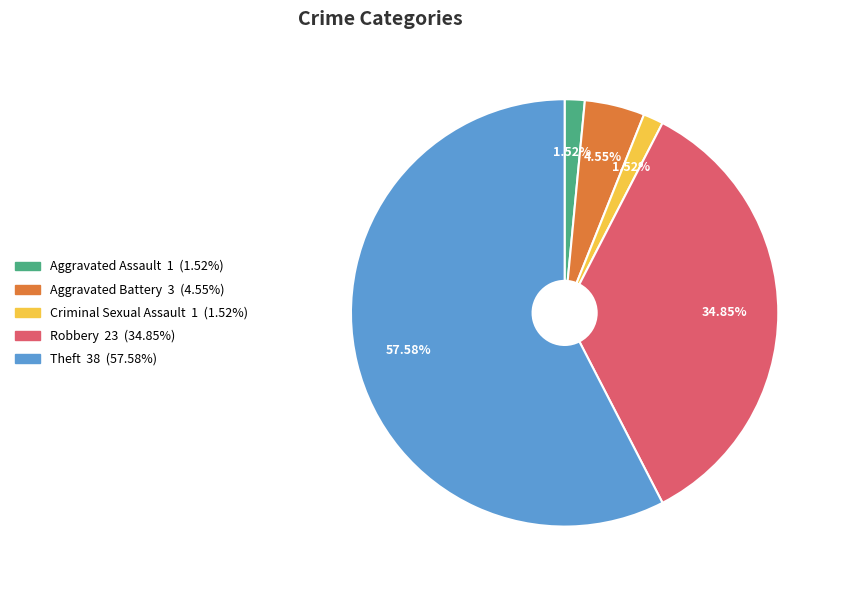

To the nearest percent, what is the difference between the largest and smallest slice percentages?

56%